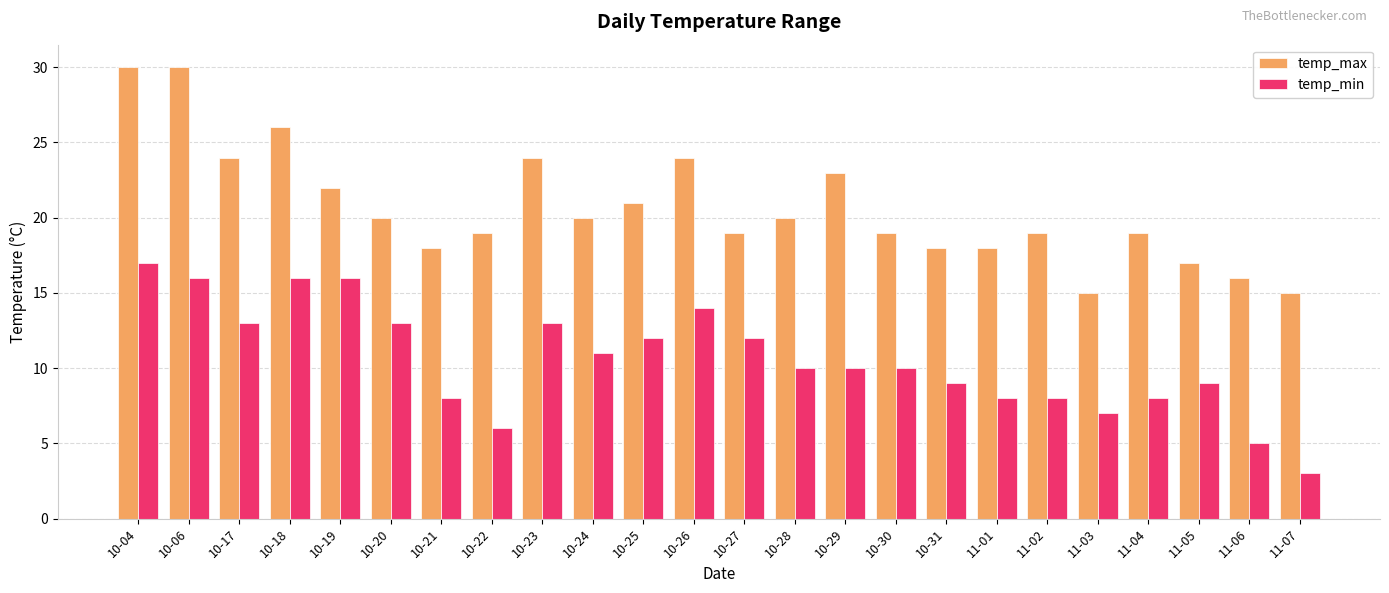

What is the difference between the second highest and minimum values in the temp_min series?

13